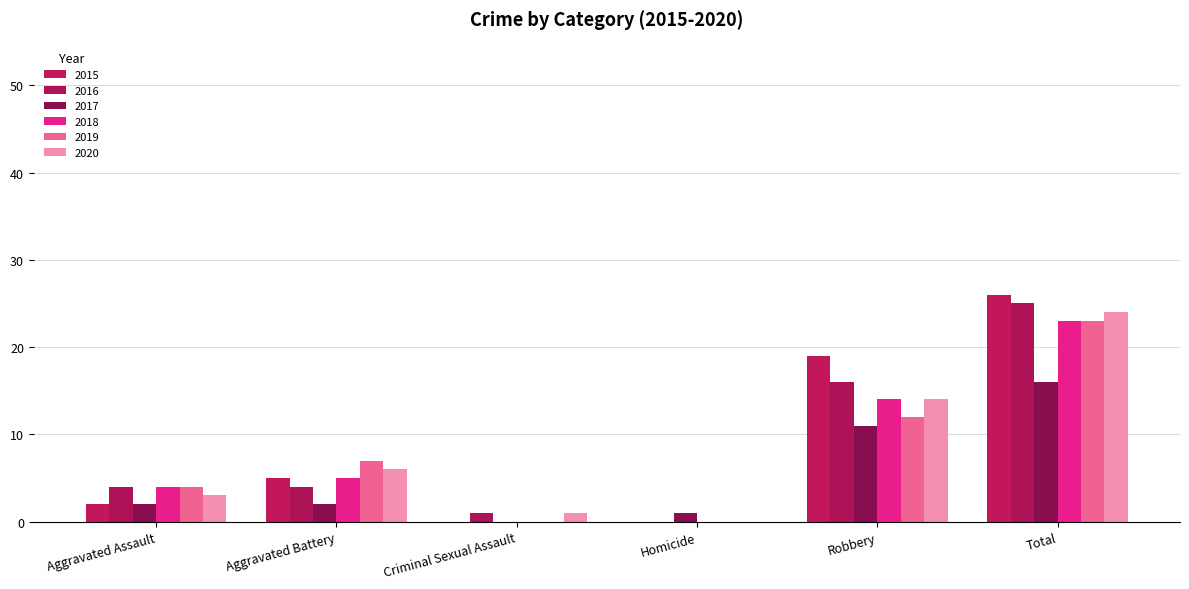

How many distinct data groups are displayed?

6